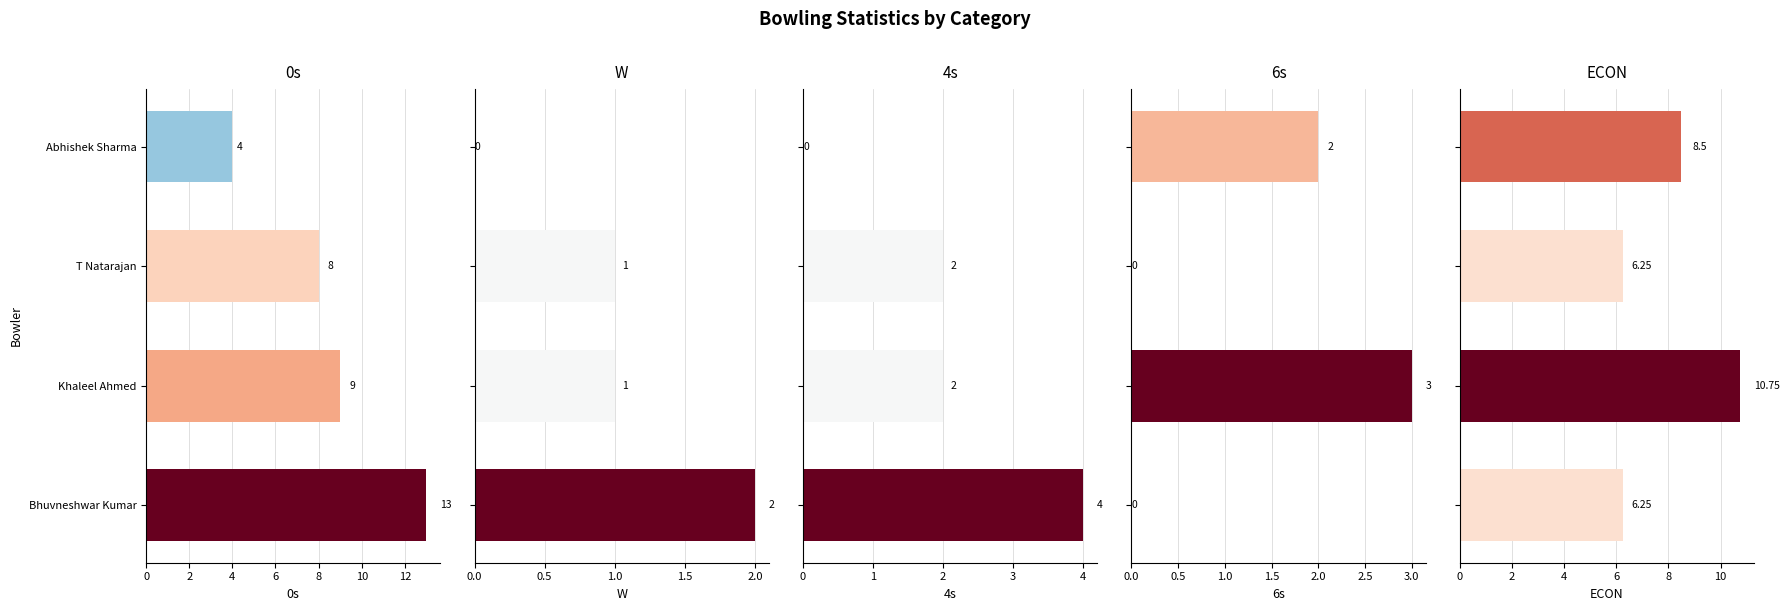

Reading right to left, list all the values displayed in this chart.

0s: 4.0	8.0	9.0	13.0
W: 0.0	1.0	1.0	2.0
4s: 0.0	2.0	2.0	4.0
6s: 2.0	0.0	3.0	0.0
ECON: 8.5	6.2	10.8	6.2